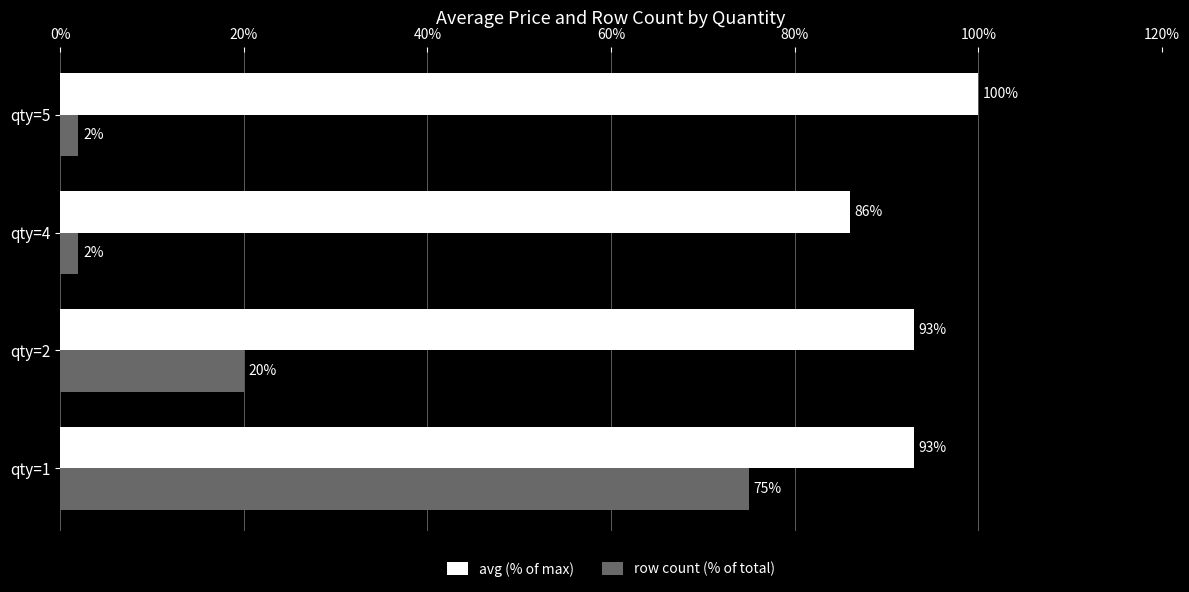

Is it true that row count (% of total) equals 20 at qty=2?

True